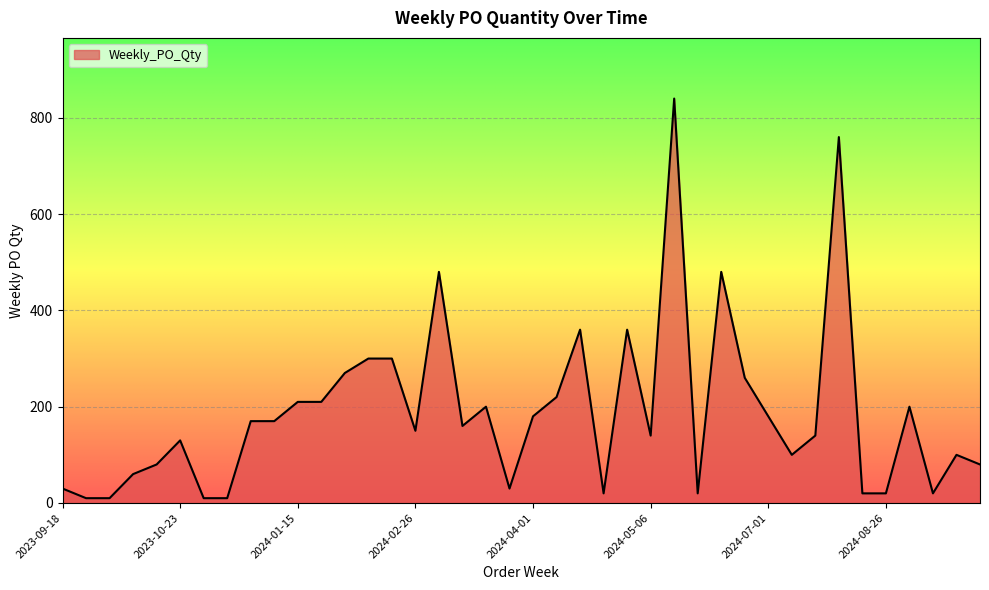

What is the maximum value shown in the chart?

840